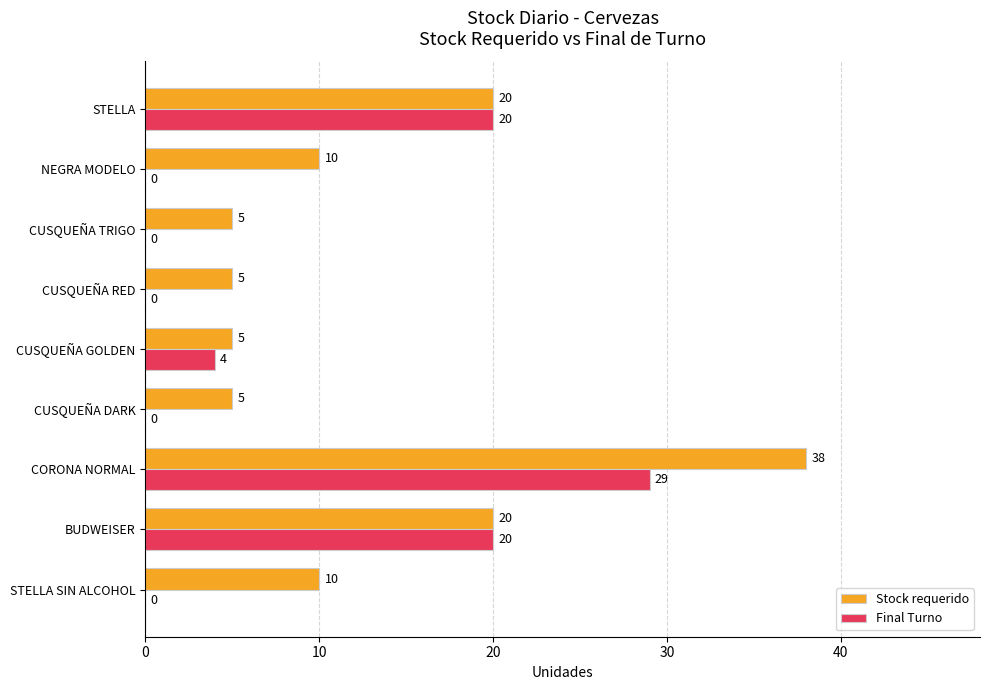

Which series changed the most between STELLA SIN ALCOHOL and CORONA NORMAL?

Final Turno